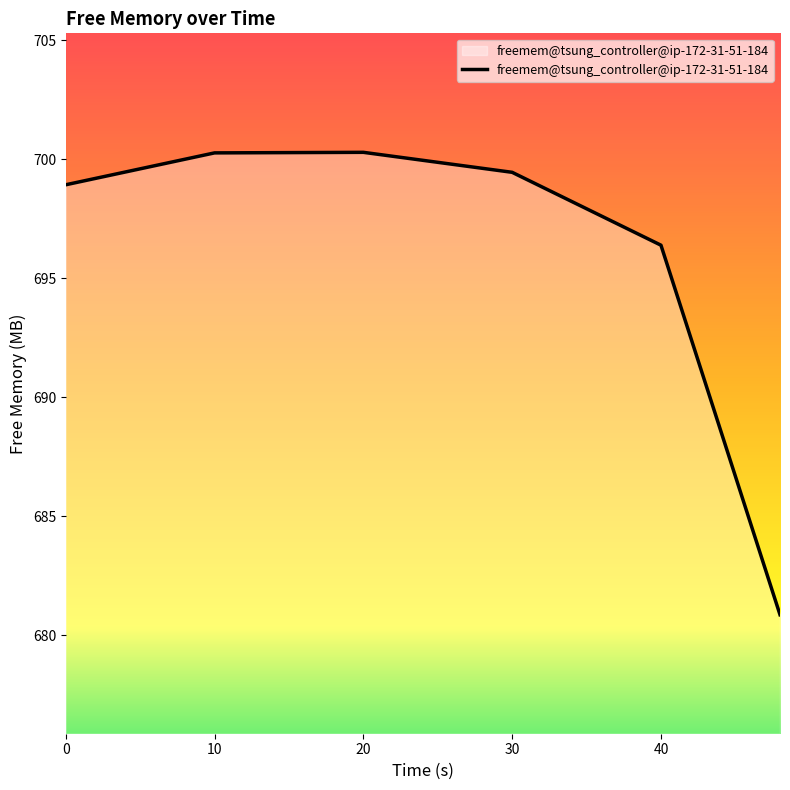

What is the difference between the second highest and minimum values?

19.4